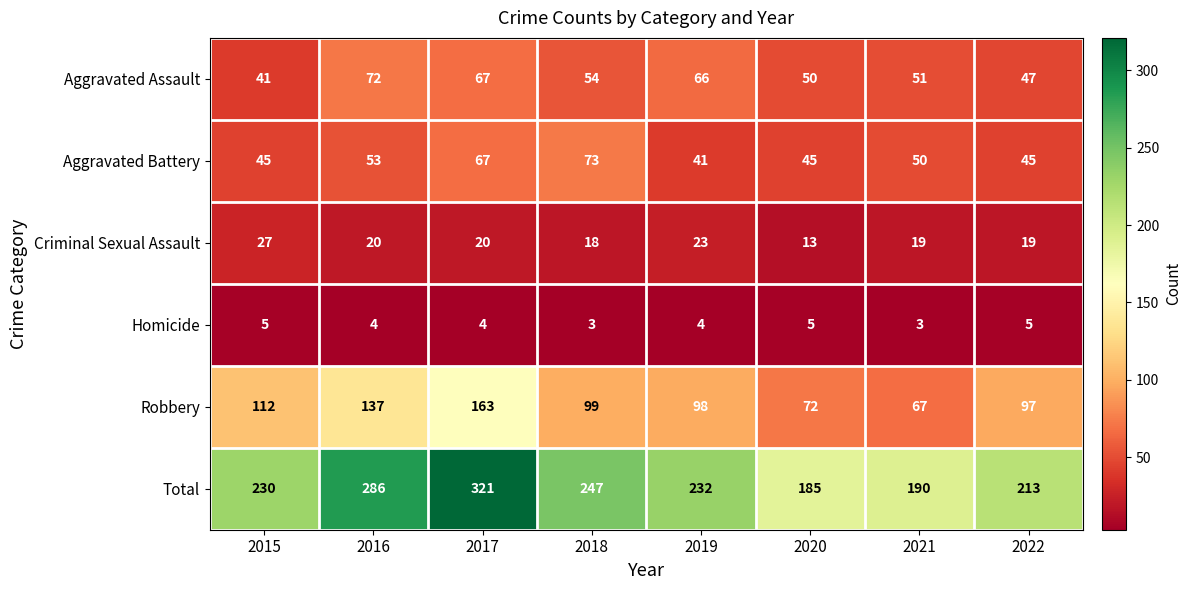

Rank the series by their maximum value, from lowest to highest.

Homicide, Criminal Sexual Assault, Aggravated Assault, Aggravated Battery, Robbery, Total